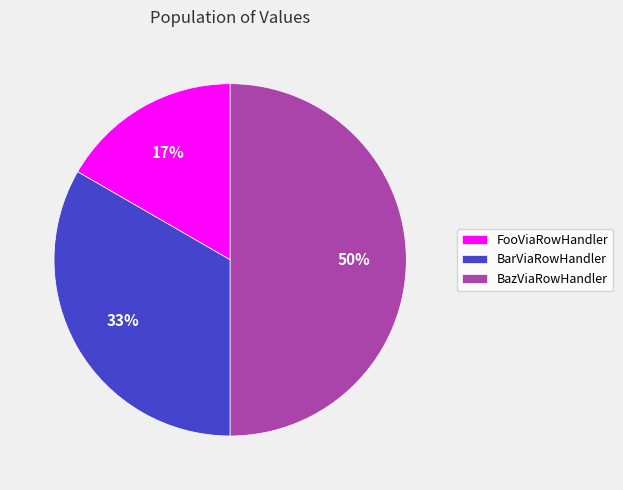

Rank the categories by value from lowest to highest.

FooViaRowHandler, BarViaRowHandler, BazViaRowHandler